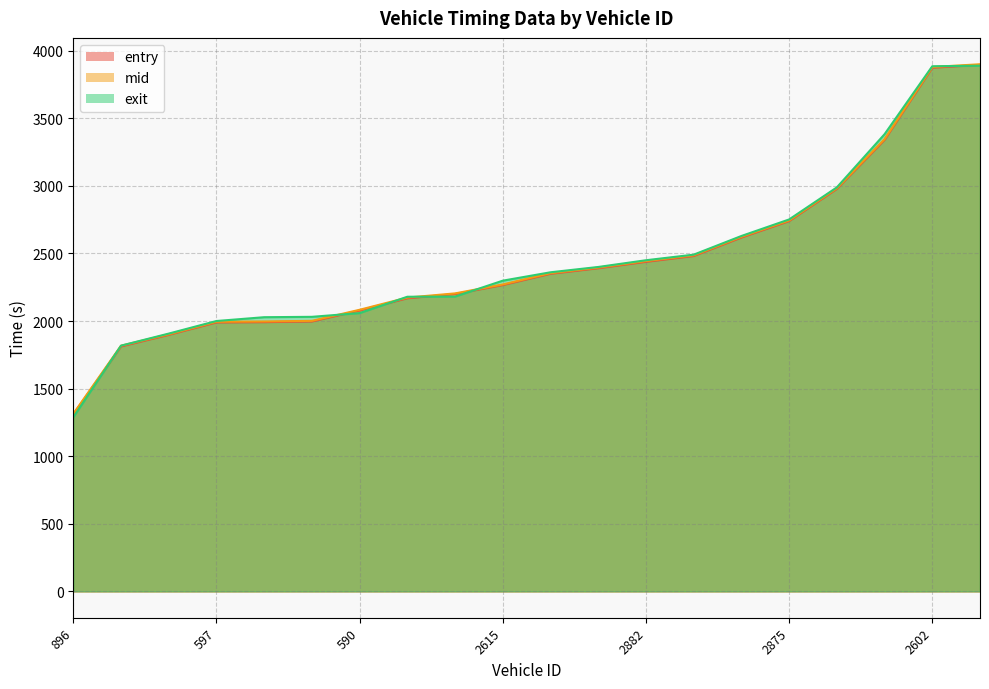

What is the lowest value of the entry series?

1308.7